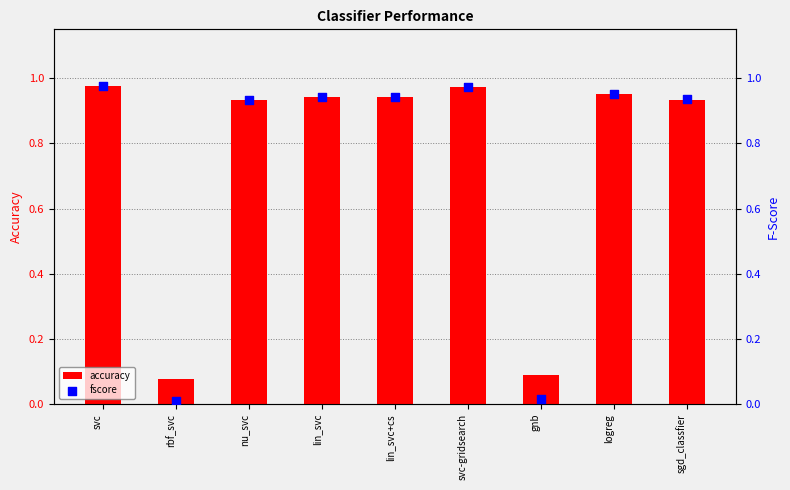

Which series has the largest total across all categories?

accuracy